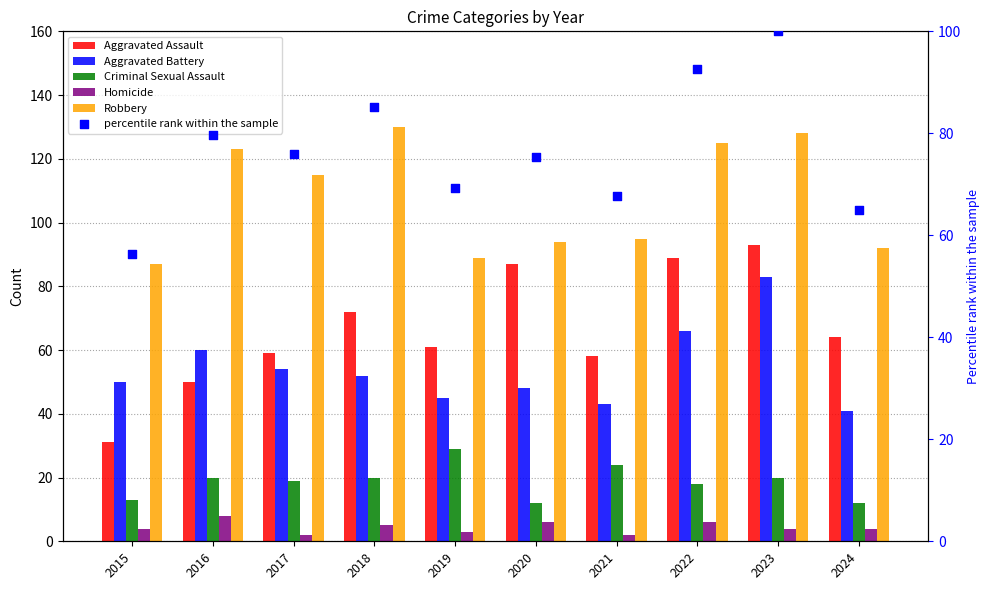

Which series contains the highest Y value?

Robbery